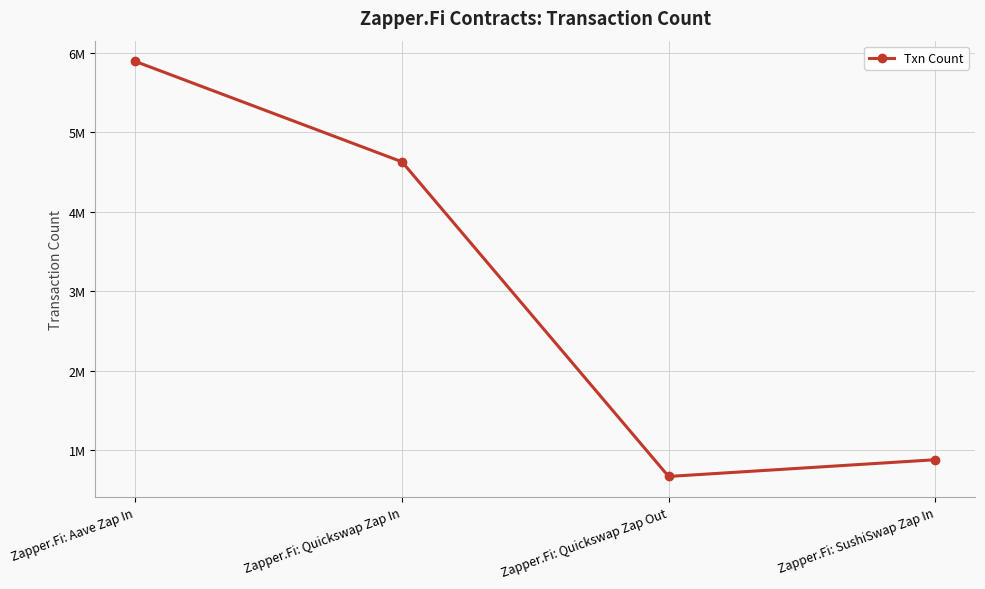

Reading left to right, what are all the values shown in this chart?

Zapper.Fi: Aave Zap In=5894958	Zapper.Fi: Quickswap Zap In=4630702	Zapper.Fi: Quickswap Zap Out=667946	Zapper.Fi: SushiSwap Zap In=878625